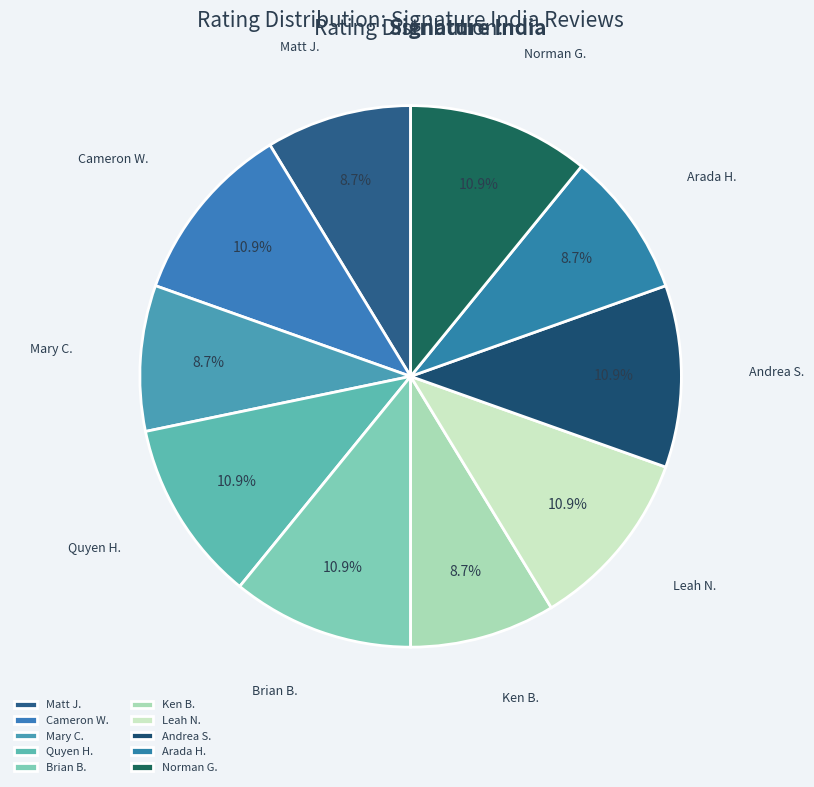

How many segments does this pie chart have?

10